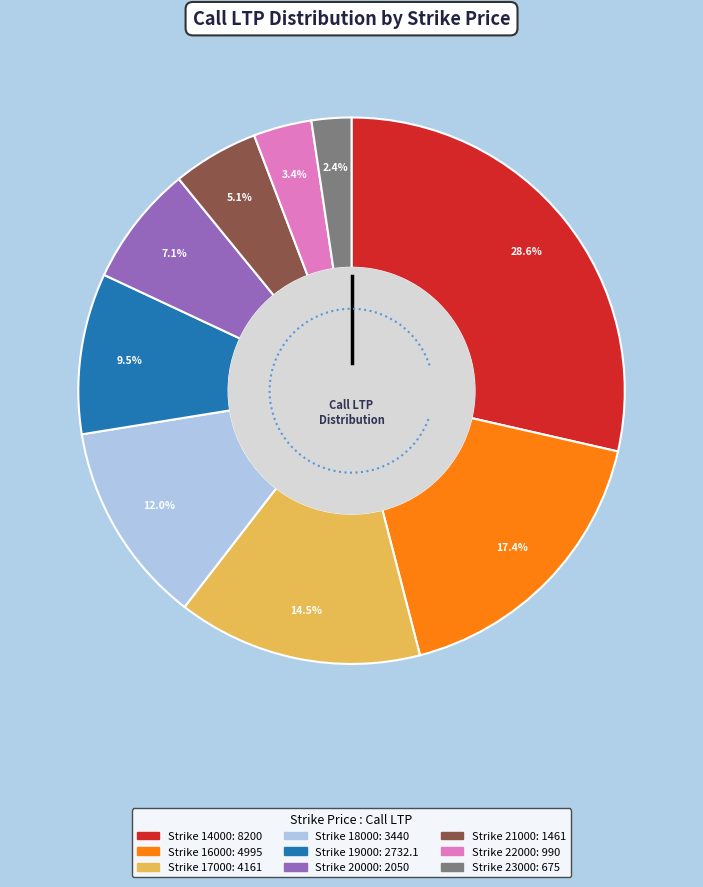

Is it true that 23000 is 2% of the pie?

True